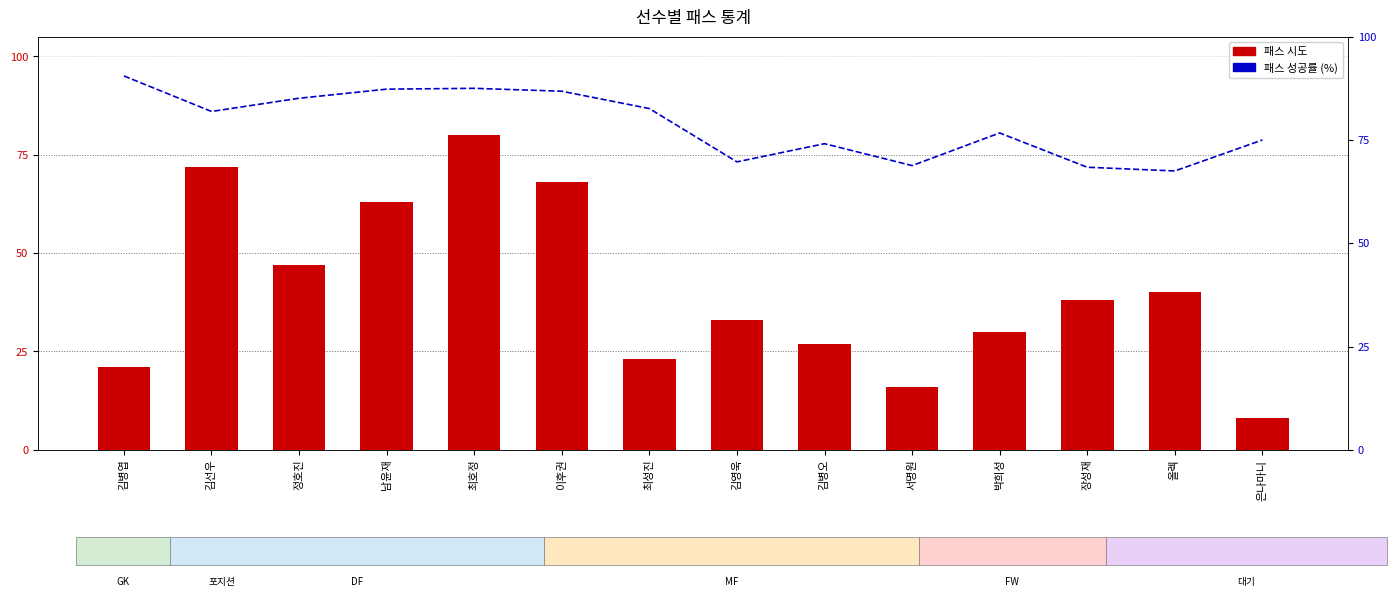

List the series in order of their overall mean, highest first.

패스 성공률, 패스 시도